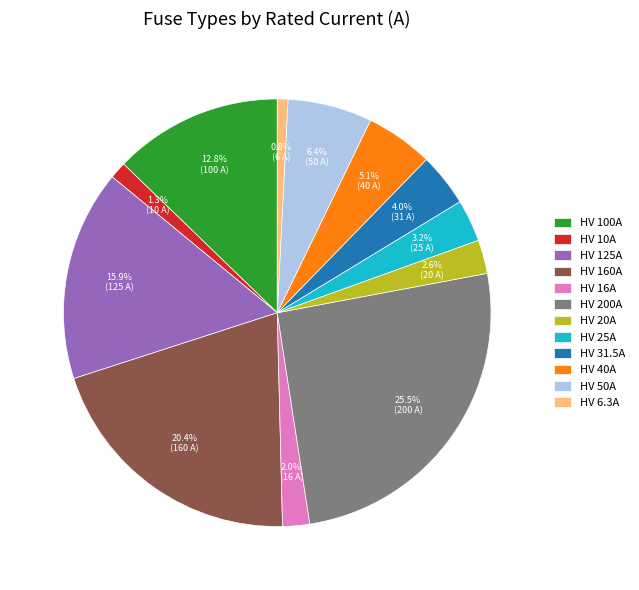

To the nearest percent, what portion does HV 25A represent?

3%